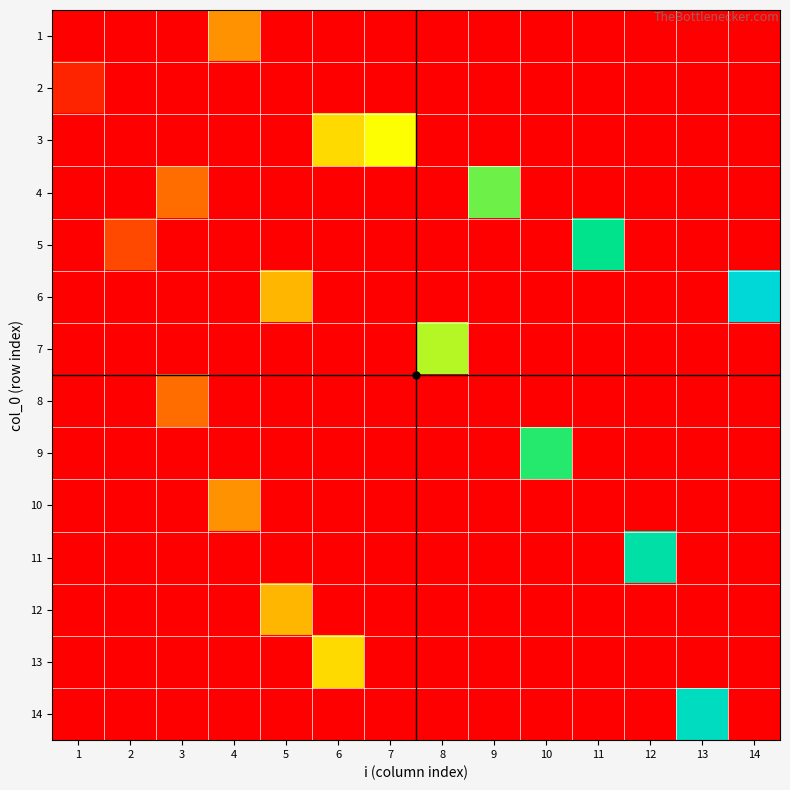

At which category is the sum across all series the highest?

14